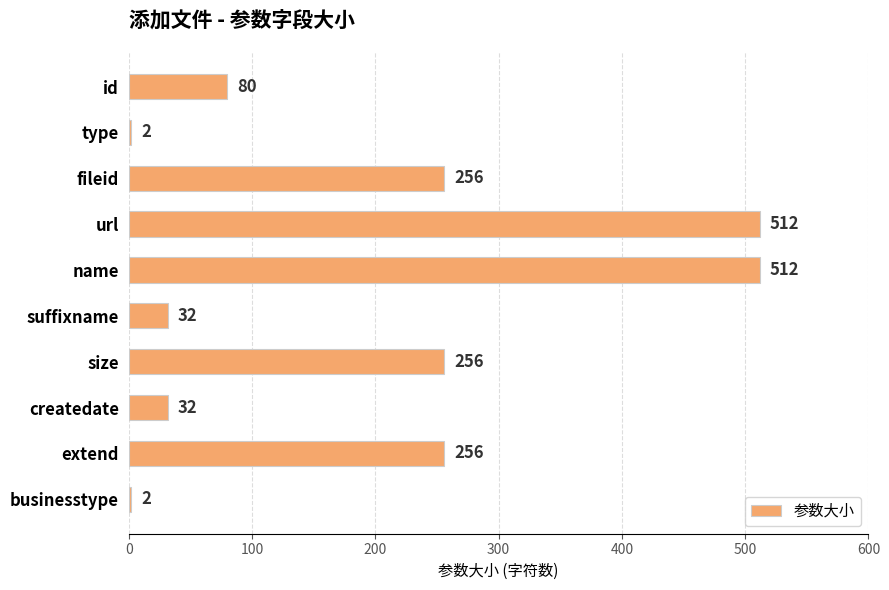

What is the change in value from type to size?

+254